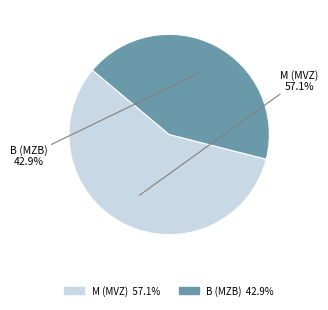

Is M (MVZ) the majority of the pie?

Yes